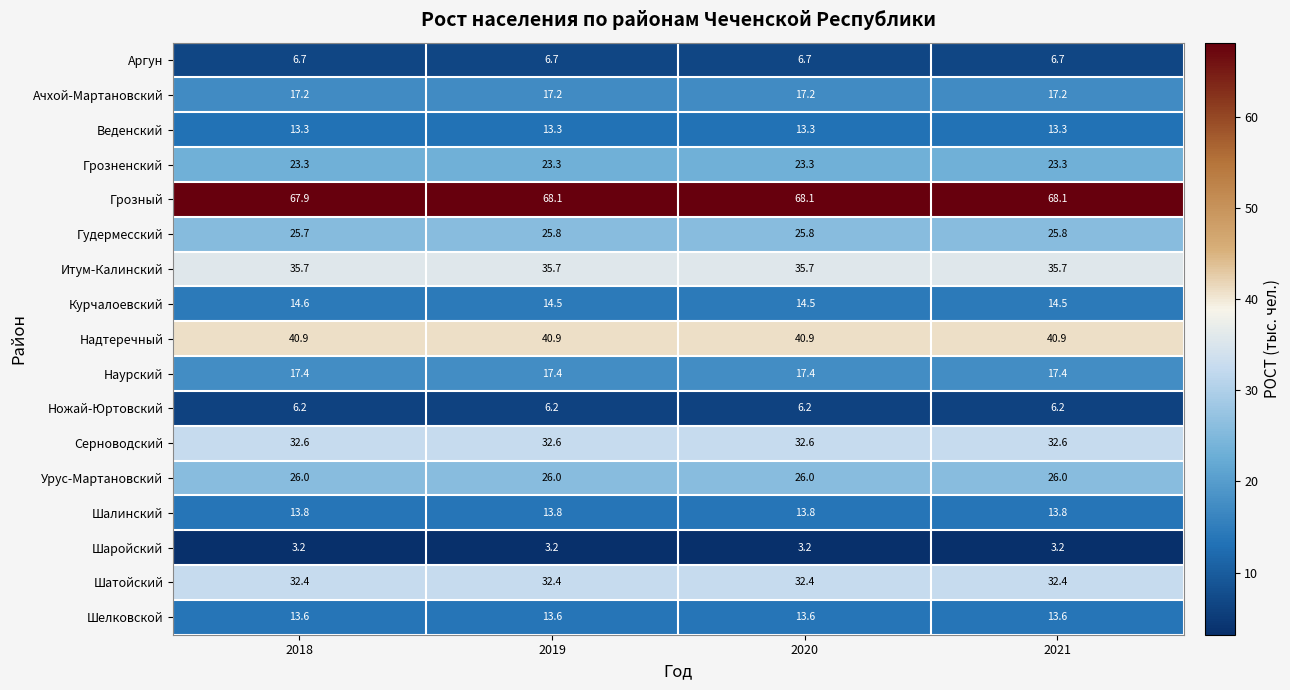

How many distinct data groups are displayed?

17